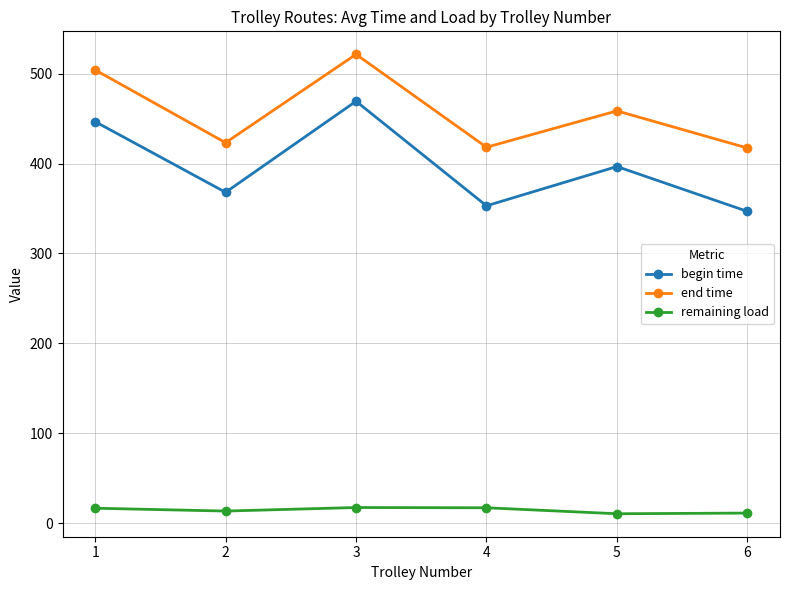

Count the number of data series in this chart.

3